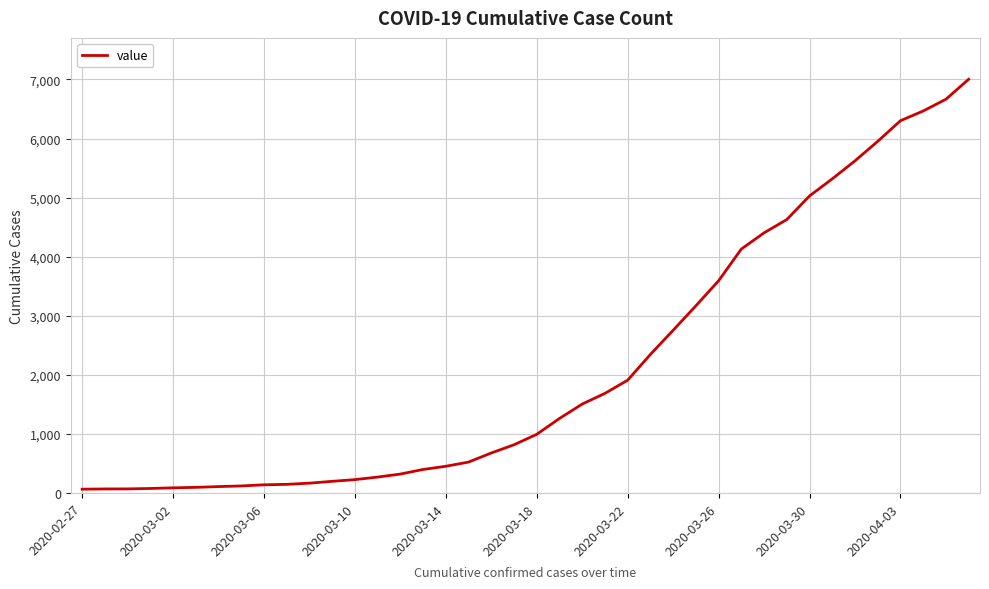

What is the maximum value shown in the chart?

7003